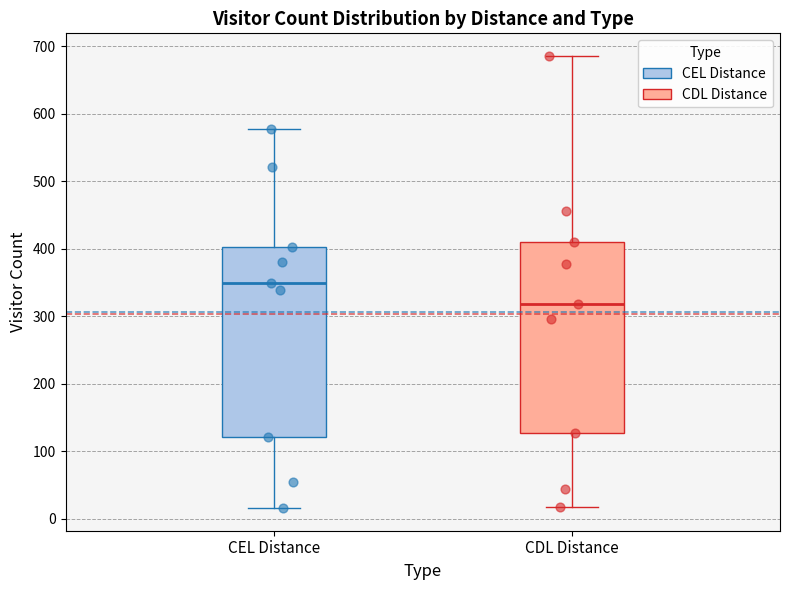

Reading left to right, read every box against the y-axis: the position of its median line, the range the box covers, and the ends of its whiskers. The values are not printed on the chart, so give them approximately, as read against the axis.

CEL Distance: median 350, box 120 to 400, whiskers 20 to 580
CDL Distance: median 320, box 130 to 410, whiskers 20 to 690